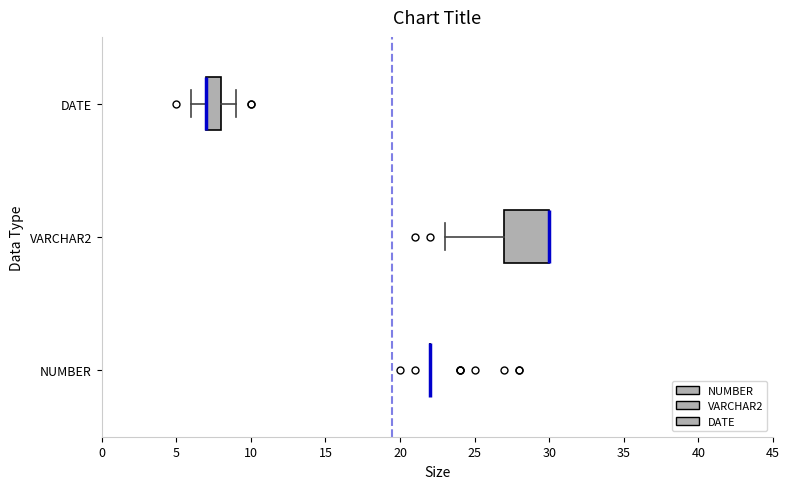

Where is the right edge of the box for VARCHAR2 on the x-axis? The values are not printed on the chart, so give them approximately, as read against the axis.

30